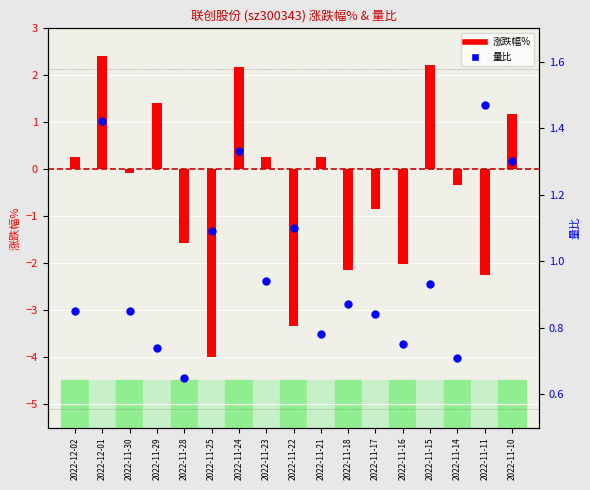

What is the change in value from 2022-11-25 to 2022-11-15?

-0.2